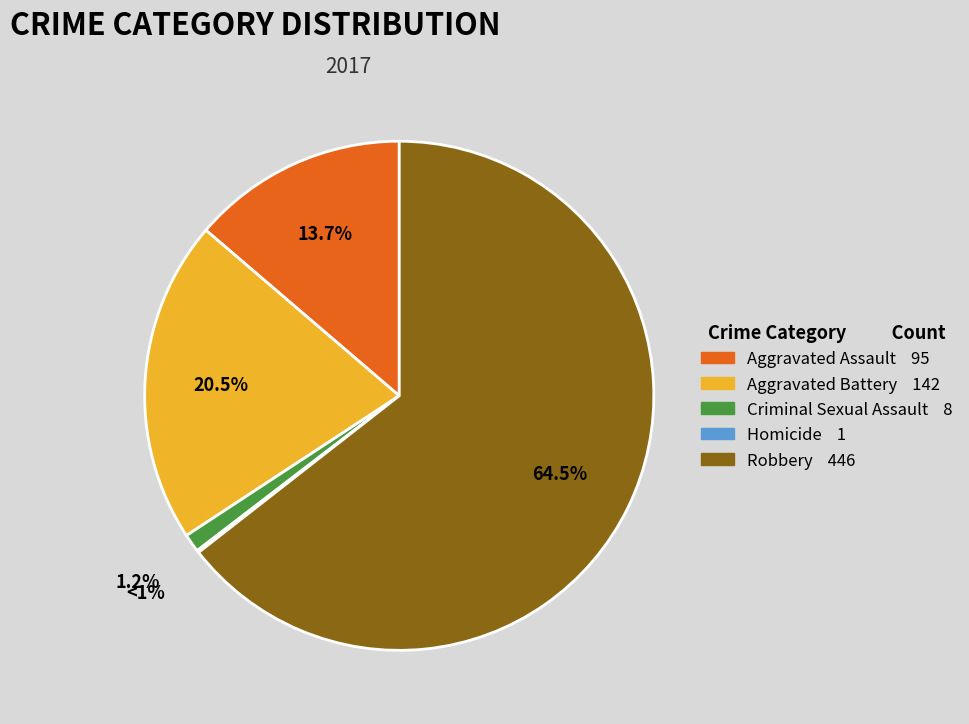

Which category has the smallest portion of the pie?

Homicide